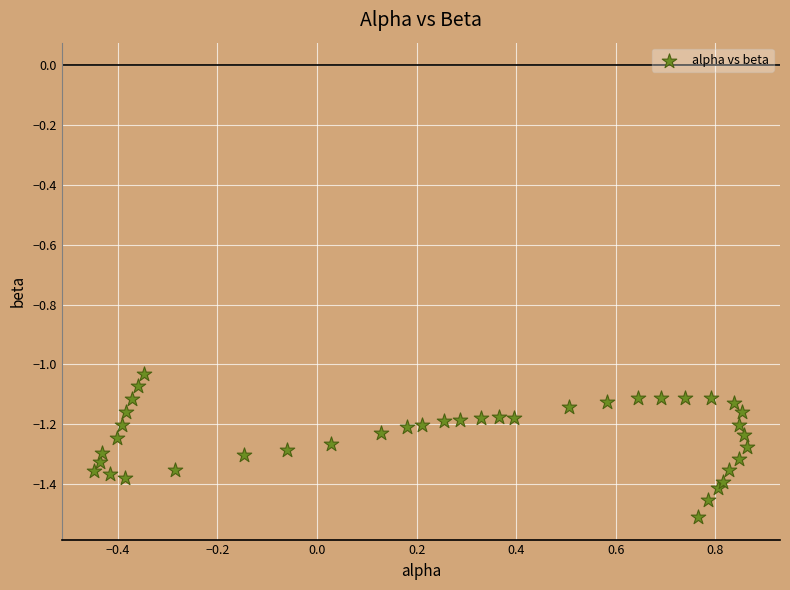

What is the range of X values (max minus min)?

1.3